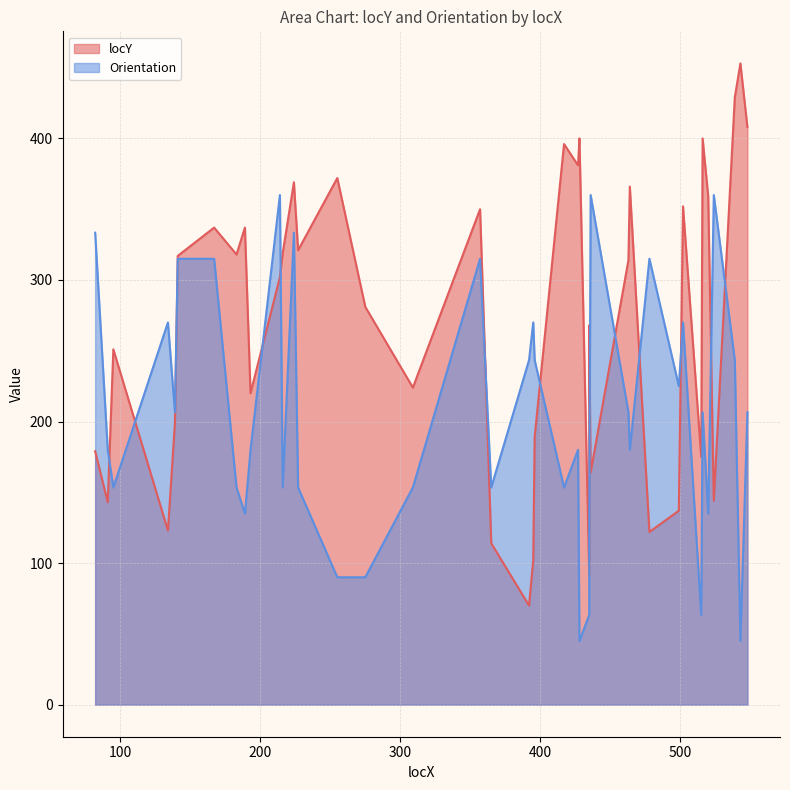

How many interior local peaks does the Orientation series have?

11